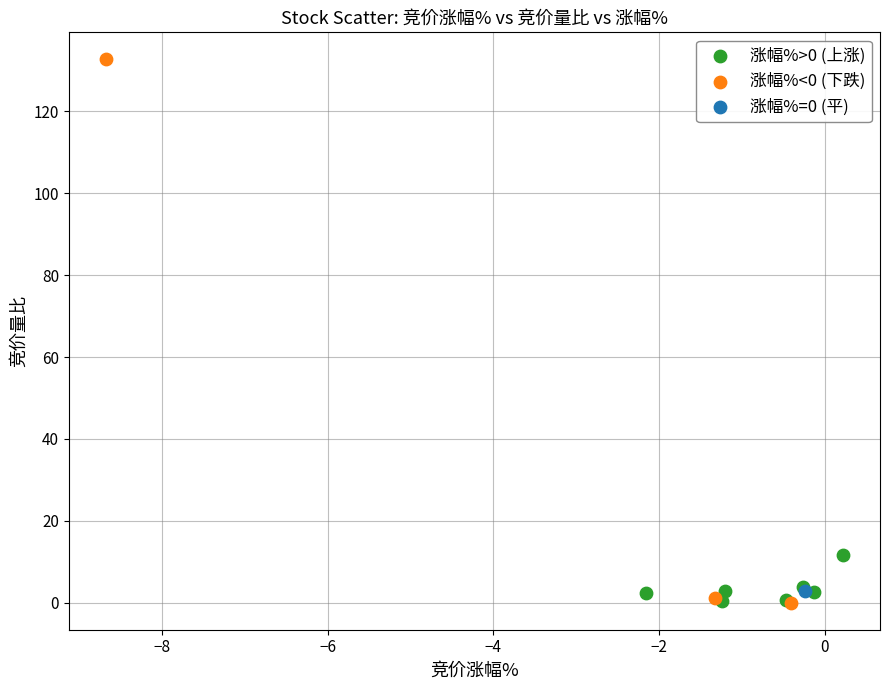

What are all the series names shown in the legend?

涨幅%>0 (上涨), 涨幅%<0 (下跌), 涨幅%=0 (平)